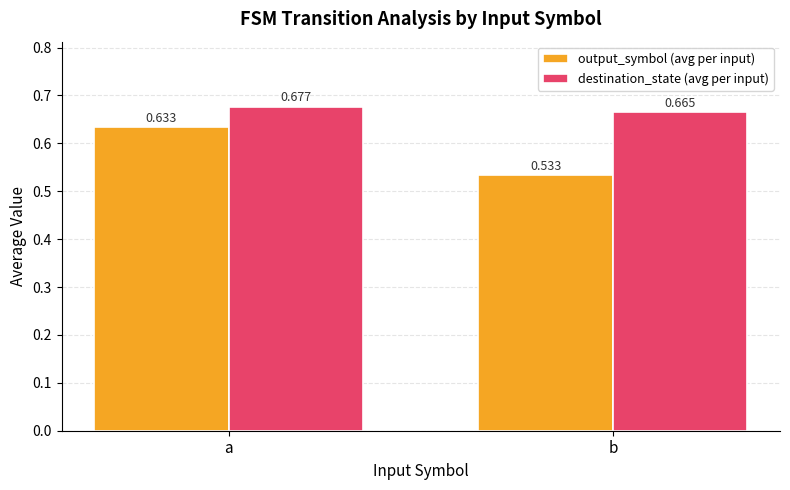

Is the value of output_symbol (avg per input) at b greater than the value of destination_state (avg per input) at b?

No